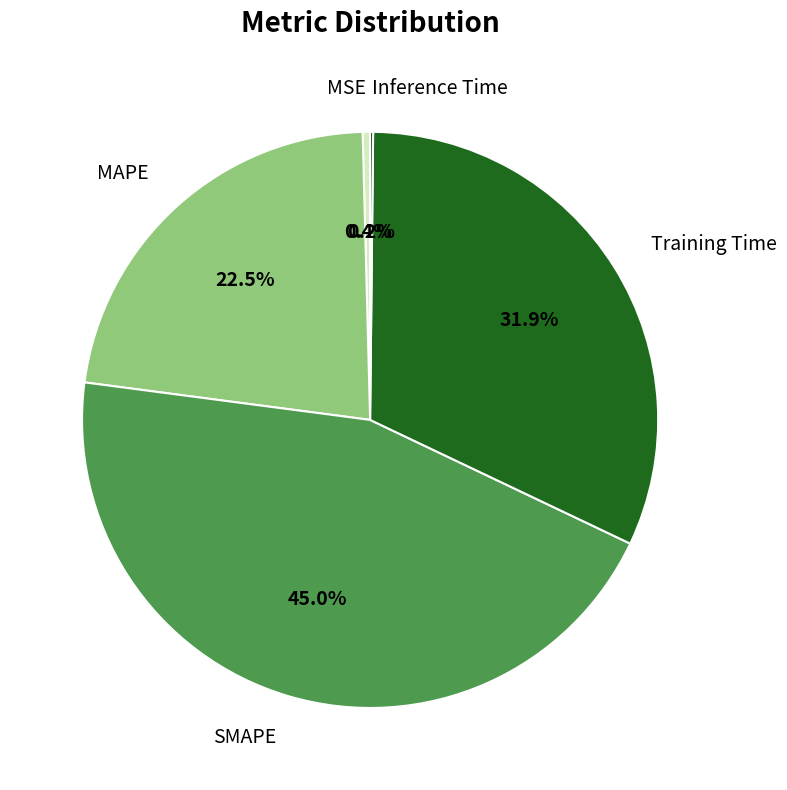

To the nearest percent, what is the average slice percentage?

20%